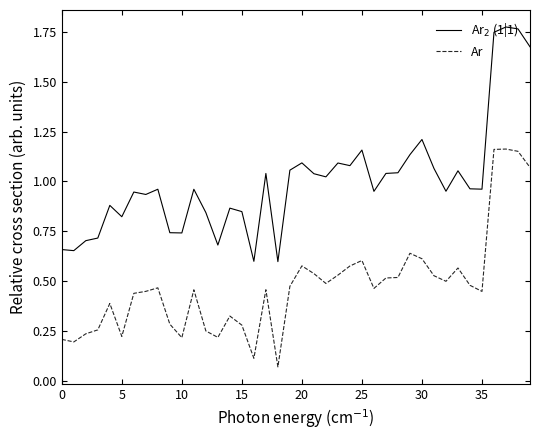

How many interior local peaks does the Ar$_2$ (1|1) series have?

12